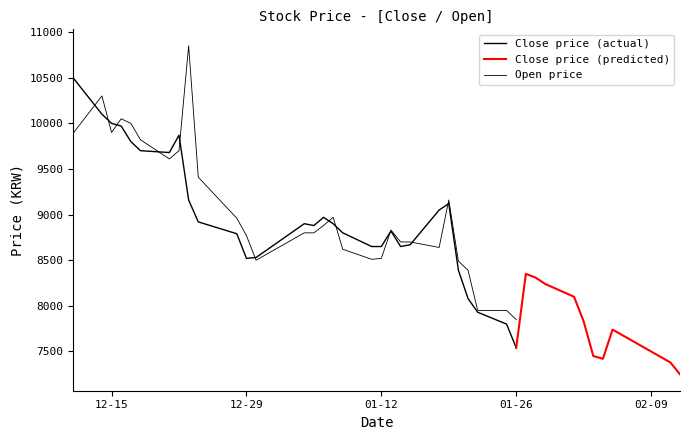

Where does the Close series first go above 8670?

2015-12-11